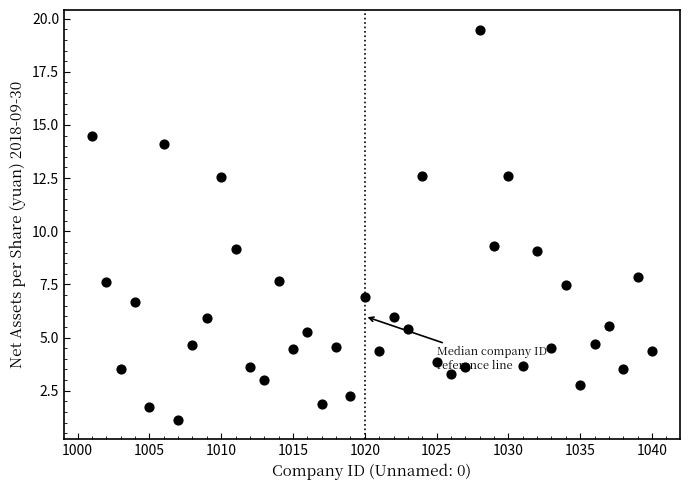

What is the range of Y values (max minus min)?

18.4